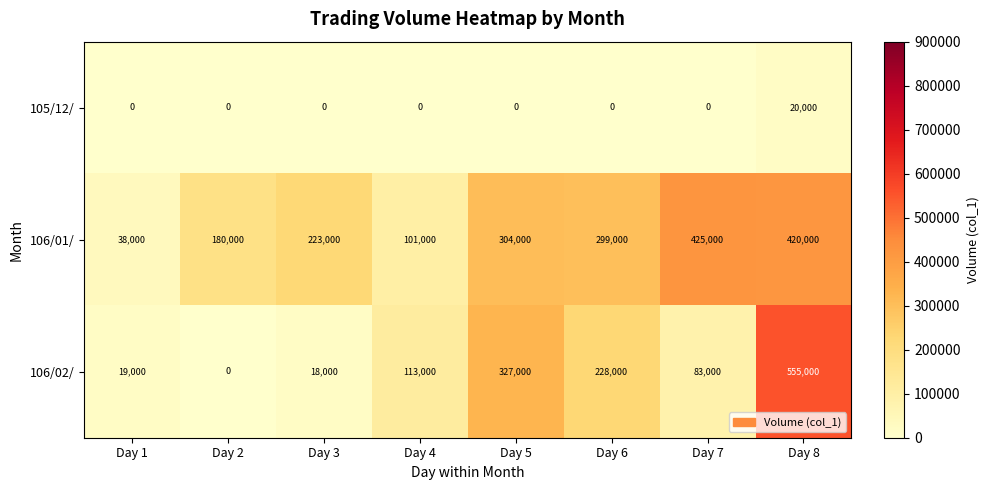

The value of 106/01/ at Day 8 is 193534. True or false?

False